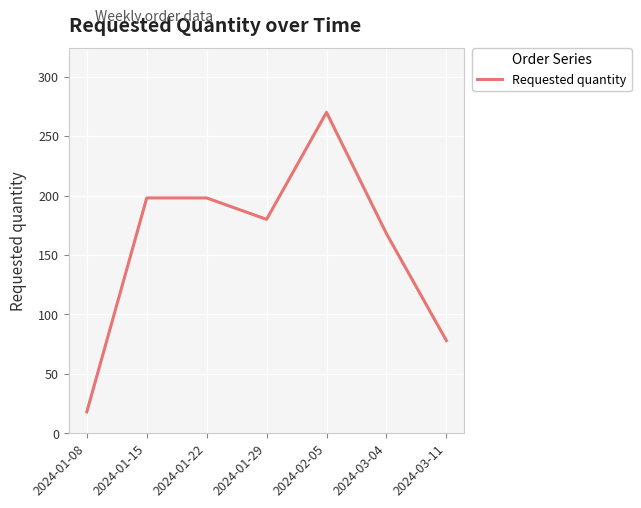

Which has a higher value, 2024-01-22 or 2024-03-11?

2024-01-22